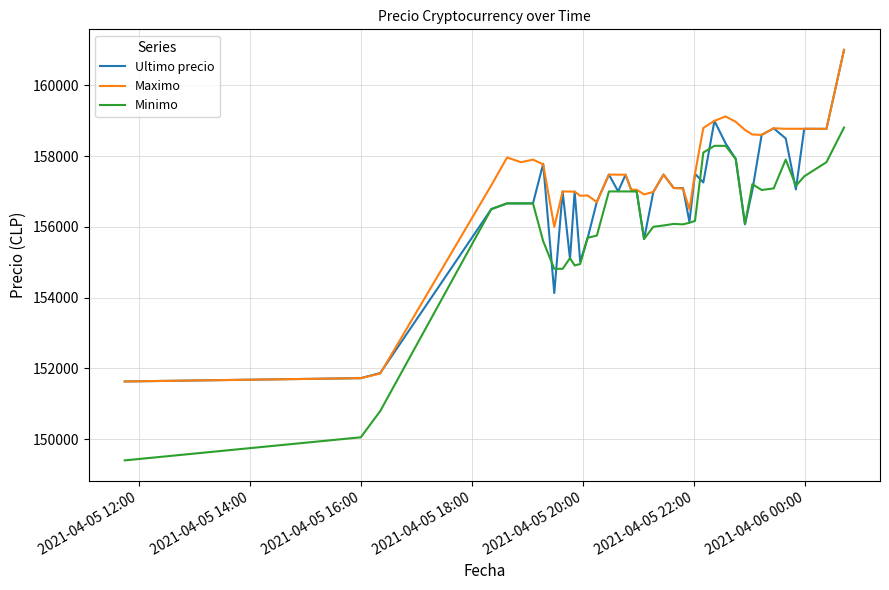

Which series has the largest range (max minus min)?

Minimo